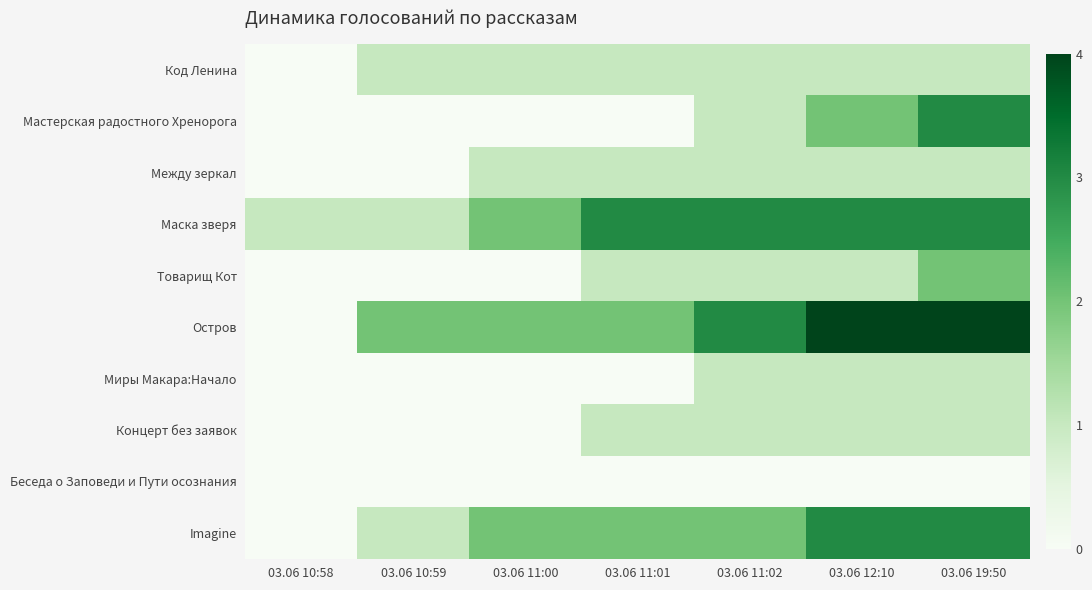

Which category has the highest value across all series?

03.06 12:10